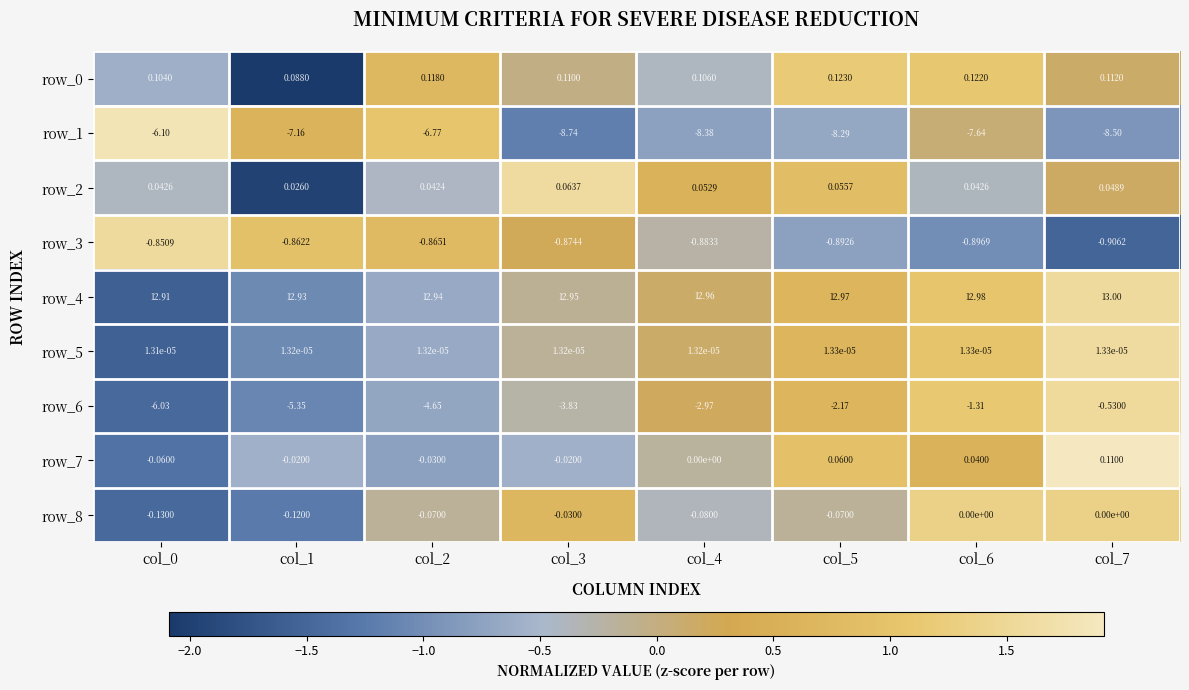

Is it true that row_3 equals -0.4 at col_7?

False